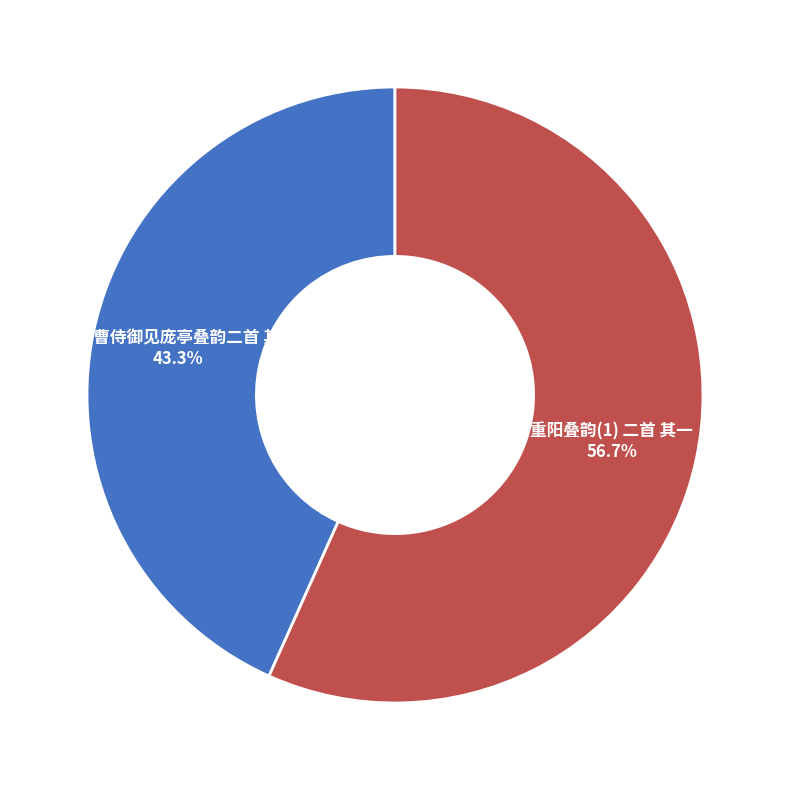

The 重阳叠韵(1) 二首 其一 slice represents 42% of the pie. True or false?

False